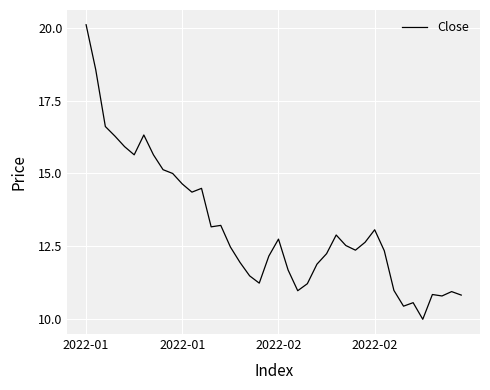

What is the difference between the maximum and minimum values?

10.1